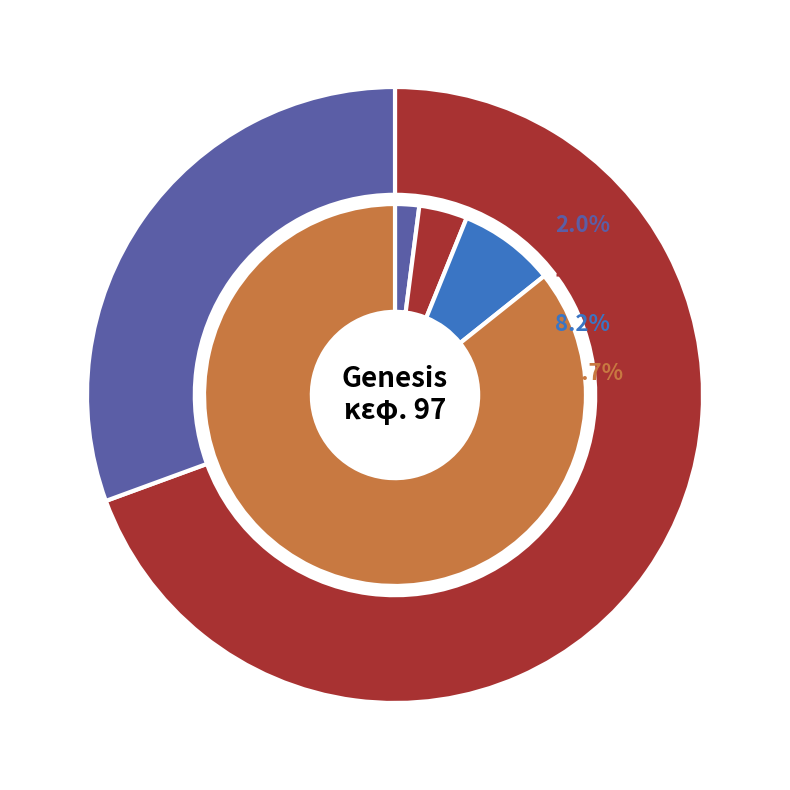

Does αὐτοῦ represent more than half of the total?

No